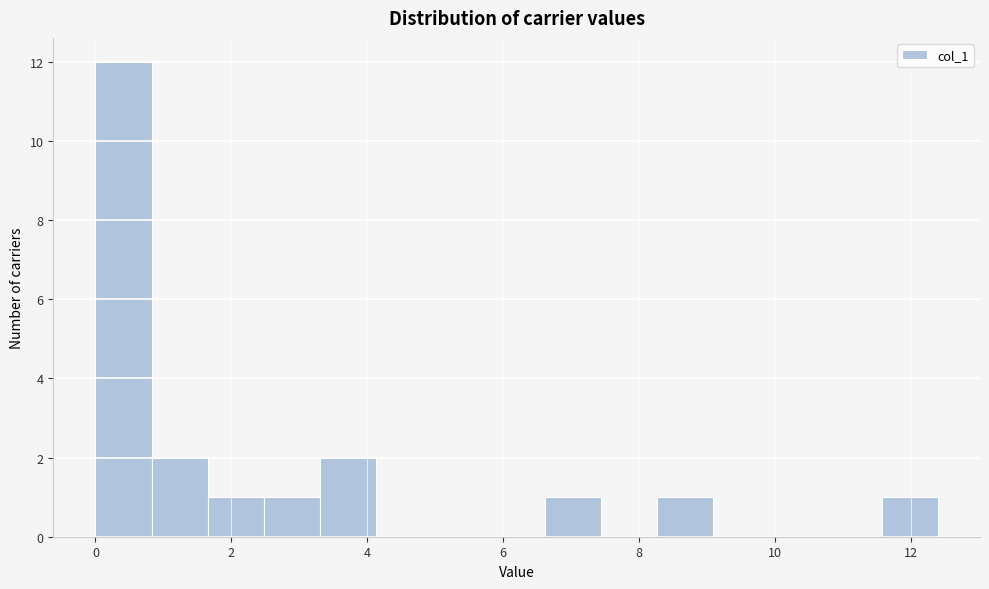

Reading left to right, transcribe this chart: for each bar, give the range it covers on the x-axis and its height. Neither the bar edges nor the heights are printed on the chart, so give them approximately, as read against the axes.

0.0 to 0.8: 12
0.8 to 1.6: 2
1.6 to 2.4: 1
2.4 to 3.4: 1
3.4 to 4.2: 2
4.2 to 5.0: 0
5.0 to 5.8: 0
5.8 to 6.6: 0
6.6 to 7.4: 1
7.4 to 8.2: 0
8.2 to 9.0: 1
9.0 to 10.0: 0
10.0 to 10.8: 0
10.8 to 11.6: 0
11.6 to 12.4: 1